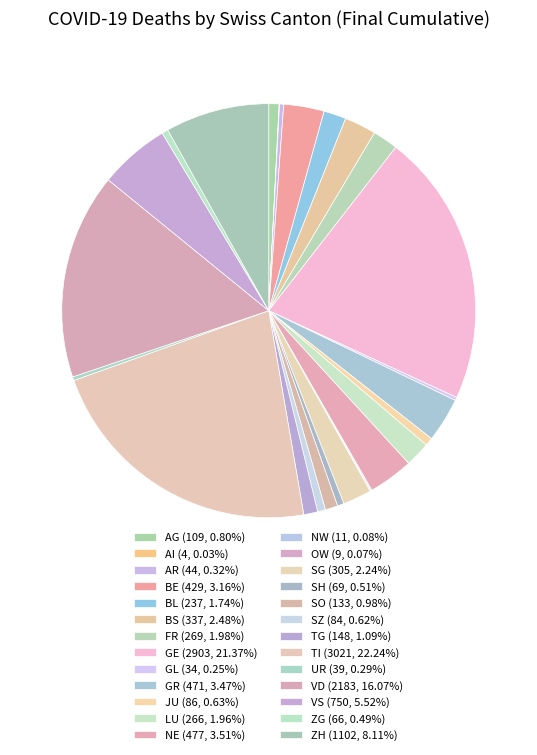

What is the change in value from TG to VD?

+2035